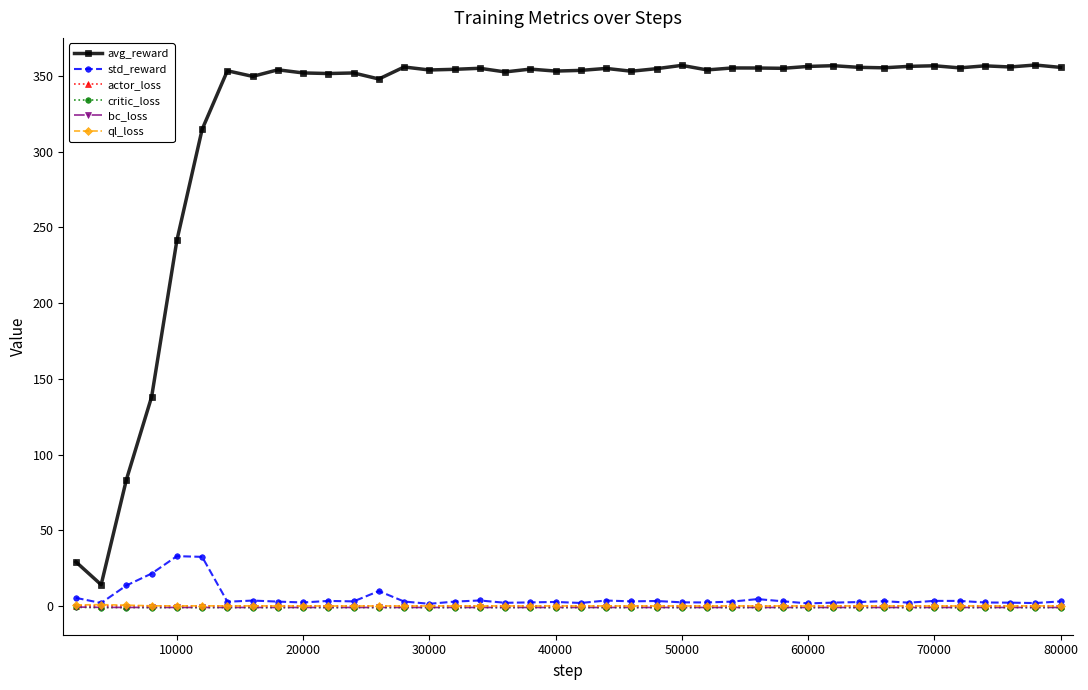

Which series has the largest total across all categories?

avg_reward